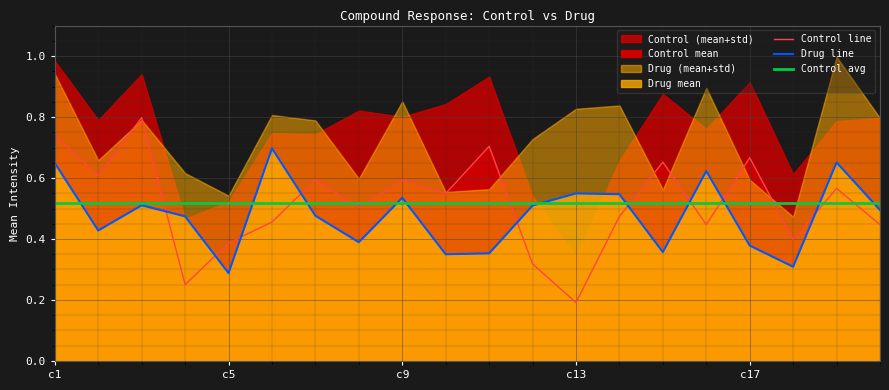

What is the lowest value of the Control avg series?

0.5